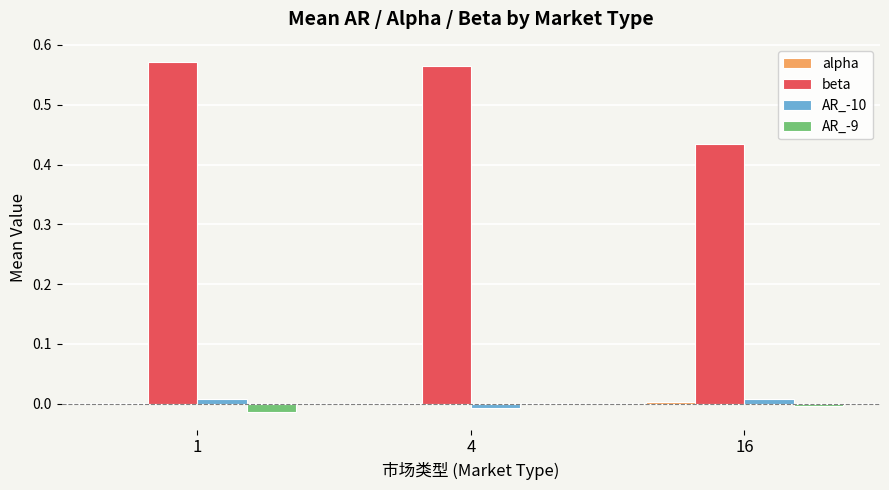

Which series changed the most between 1 and 16?

beta